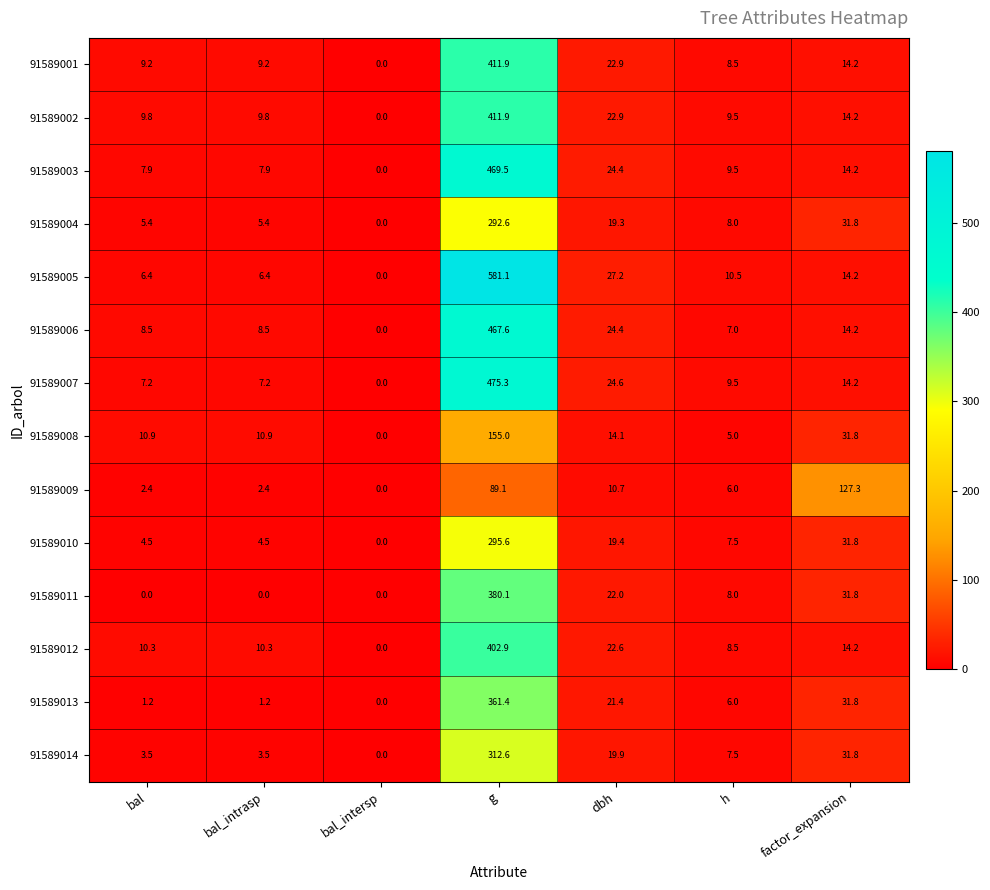

Which series has the widest spread of values?

91589005